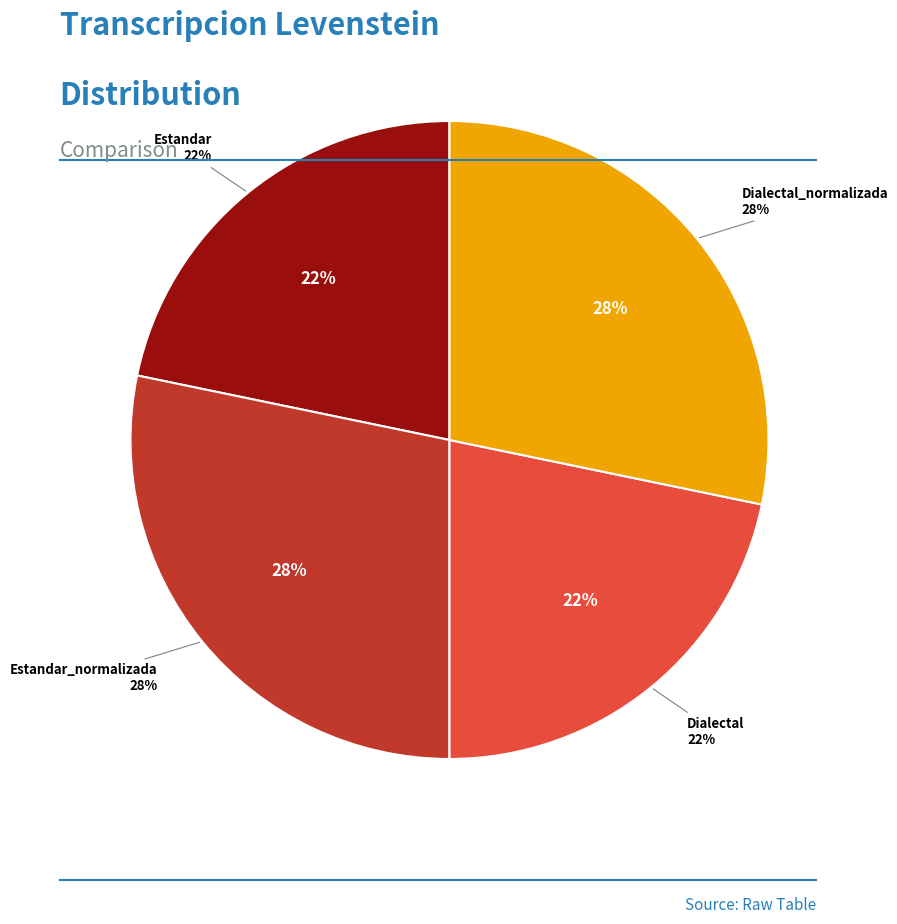

Rank the categories by value from highest to lowest.

Estandar_normalizada, Dialectal_normalizada, Estandar, Dialectal